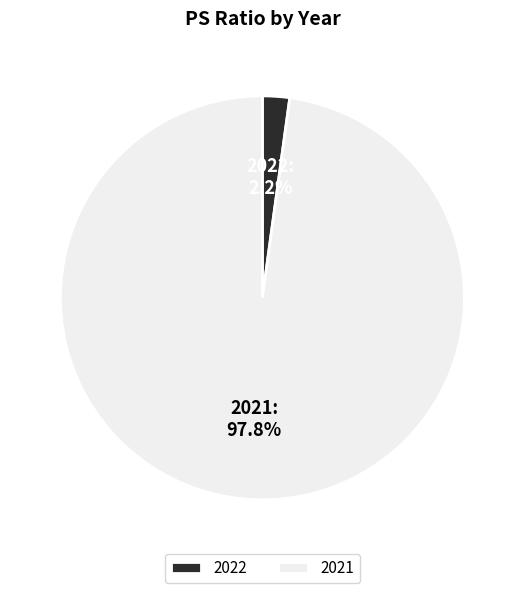

Between 2021 and 2022, which is larger?

2021